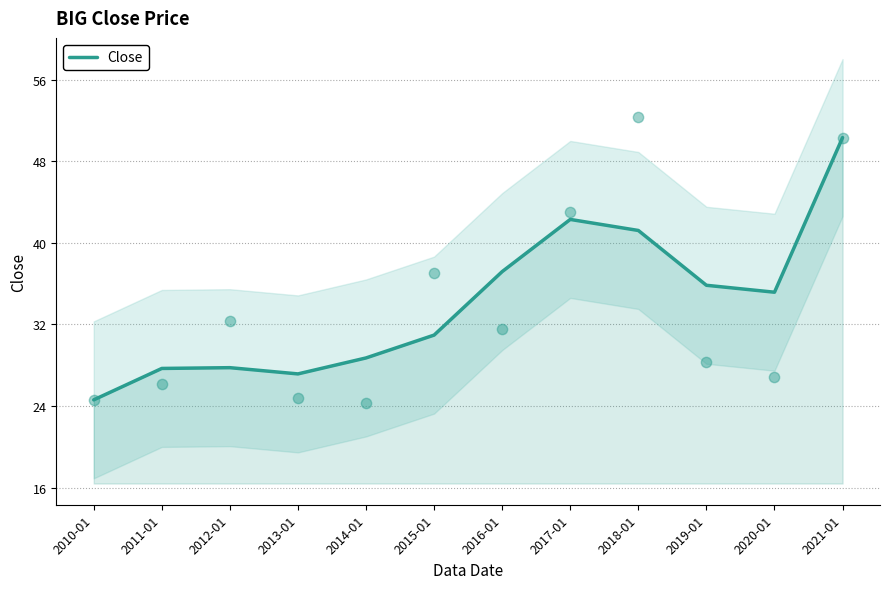

Between 2015-01 and 2016-01, which is larger?

2016-01